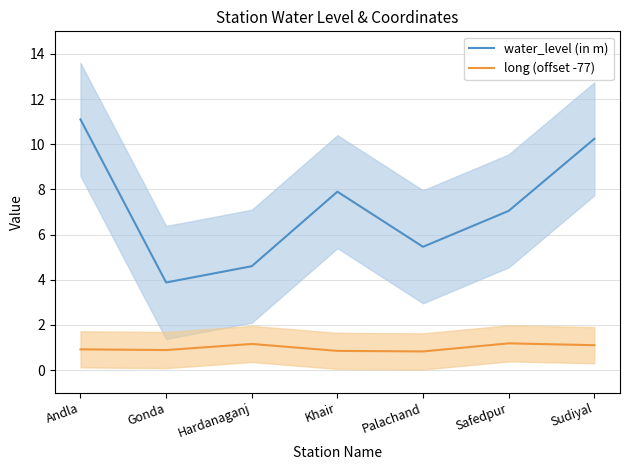

True or false: long (offset -77) and water_level (in m) cross at least once.

False